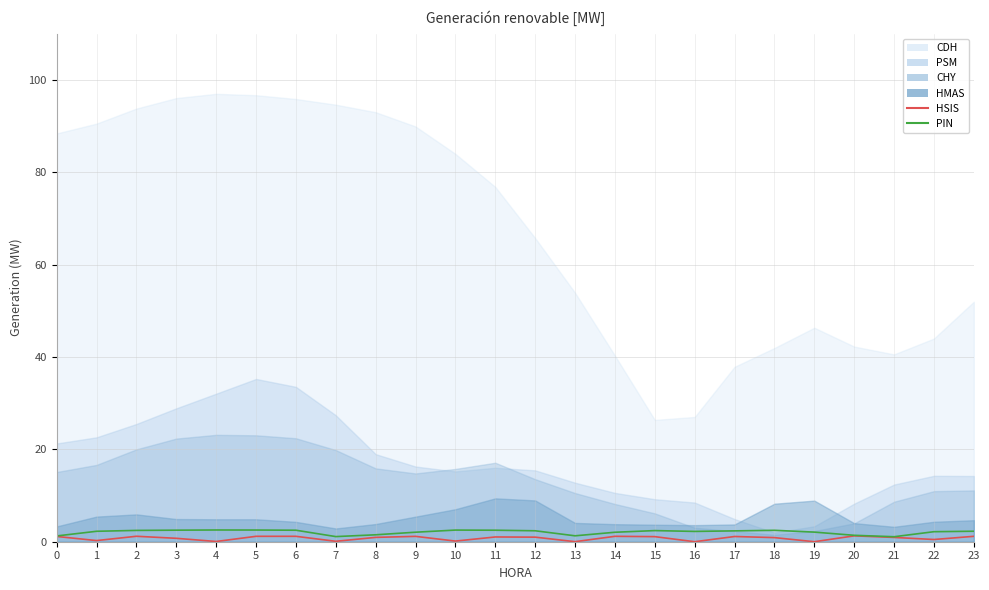

What is the value of the PIN point at the 8th from the left?

1.1